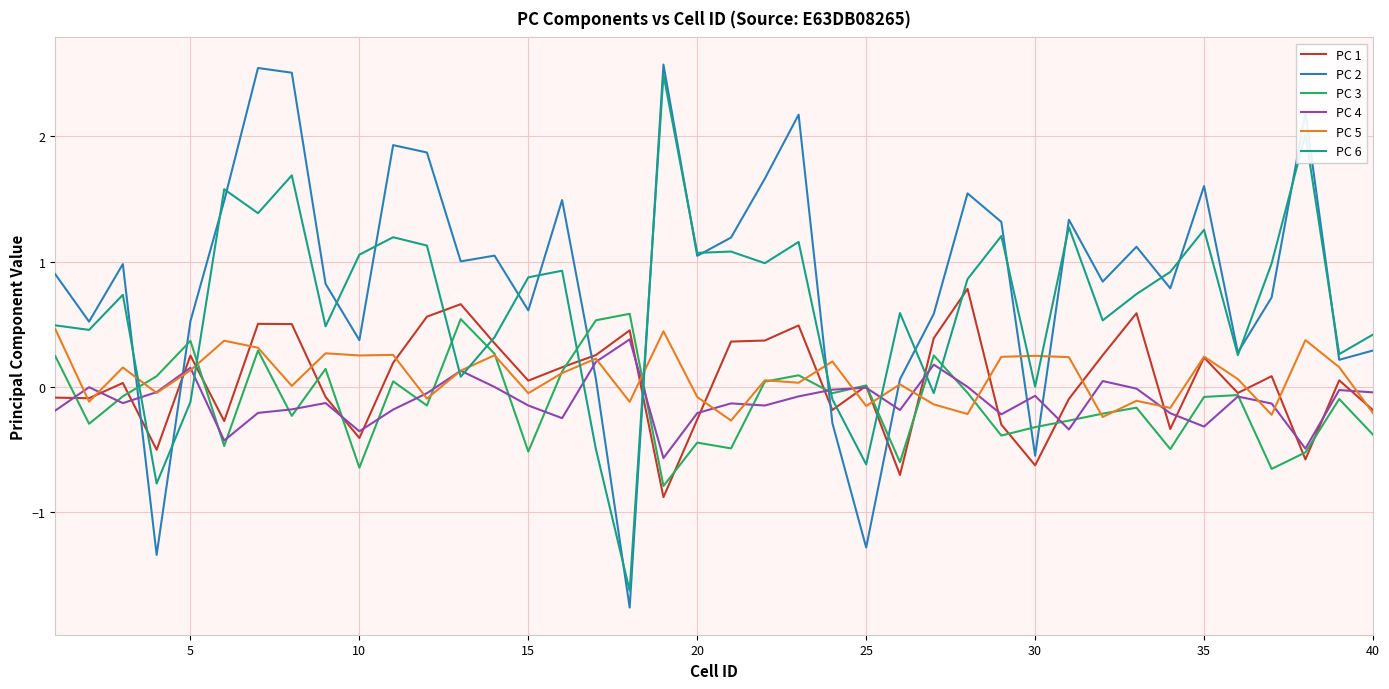

True or false: PC 2 and PC 3 cross at least once.

True